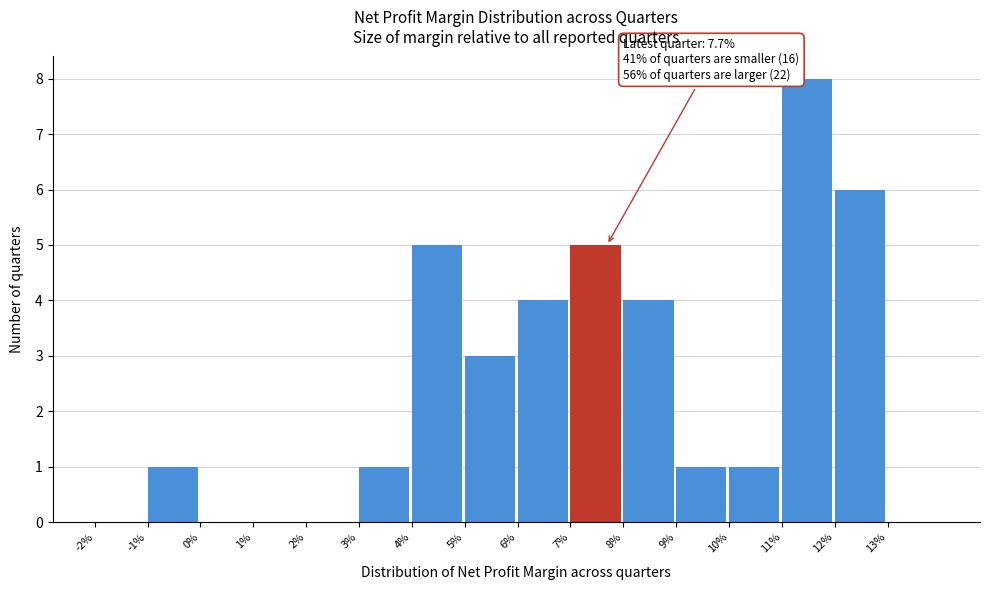

Reading left to right, transcribe all the data shown in this chart.

-2%=0	-1%=1	0%=0	1%=0	2%=0	3%=1	4%=5	5%=3	6%=4	7%=5	8%=4	9%=1	10%=1	11%=8	12%=6	13%=0